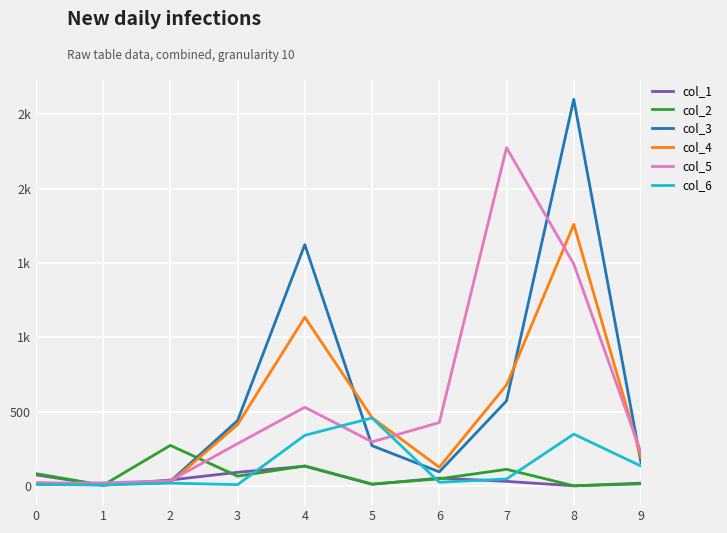

Which series has the largest range (max minus min)?

col_3